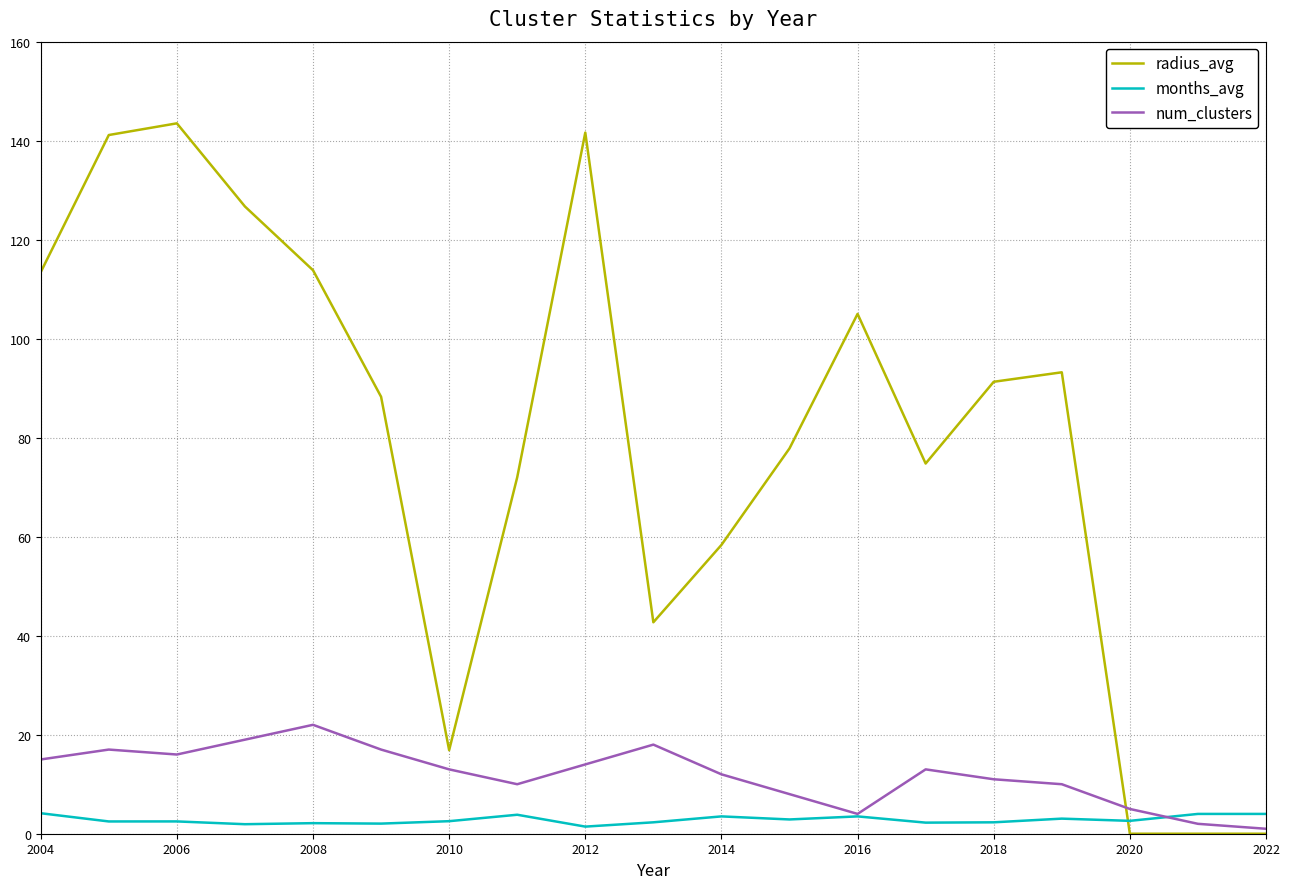

Which series has the largest total across all categories?

radius_avg